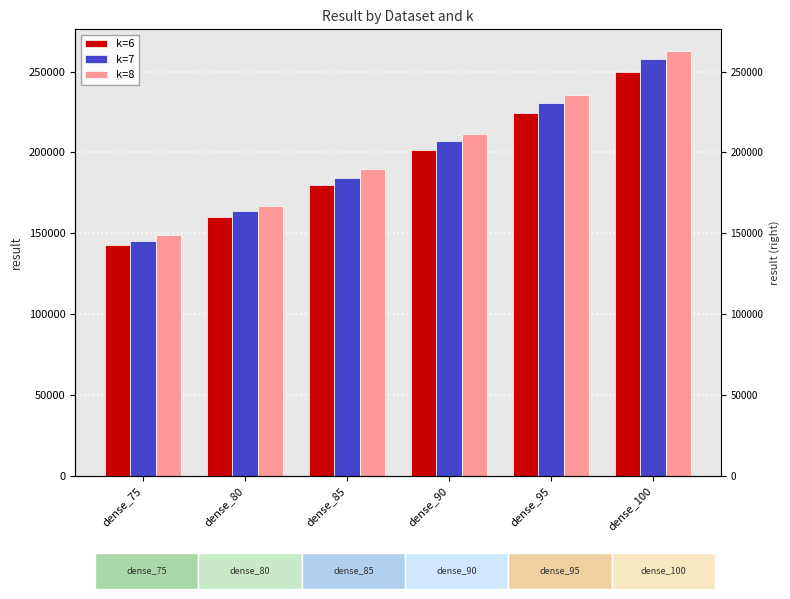

Rank the series at dense_75 from lowest to highest value.

k=6, k=7, k=8